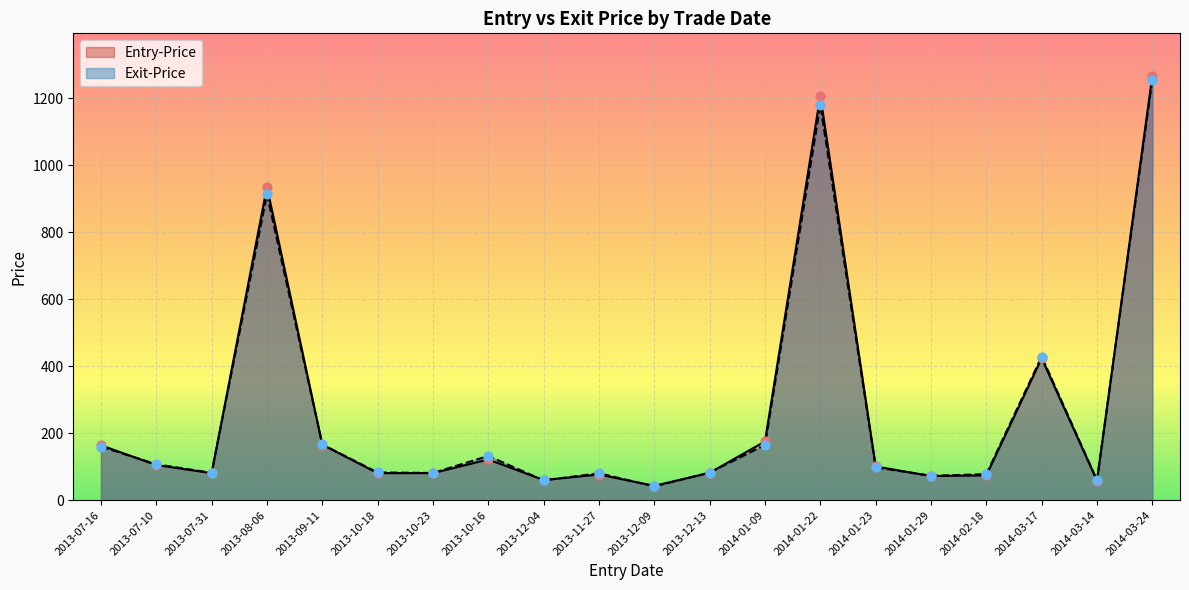

Which series has the largest Y range (max minus min)?

Entry-Price